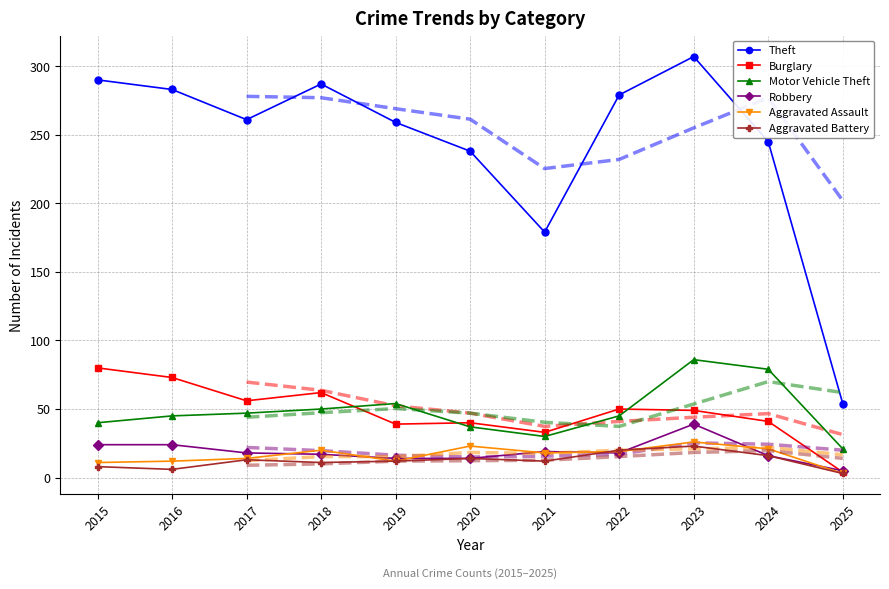

How many interior local peaks does the Robbery series have?

2